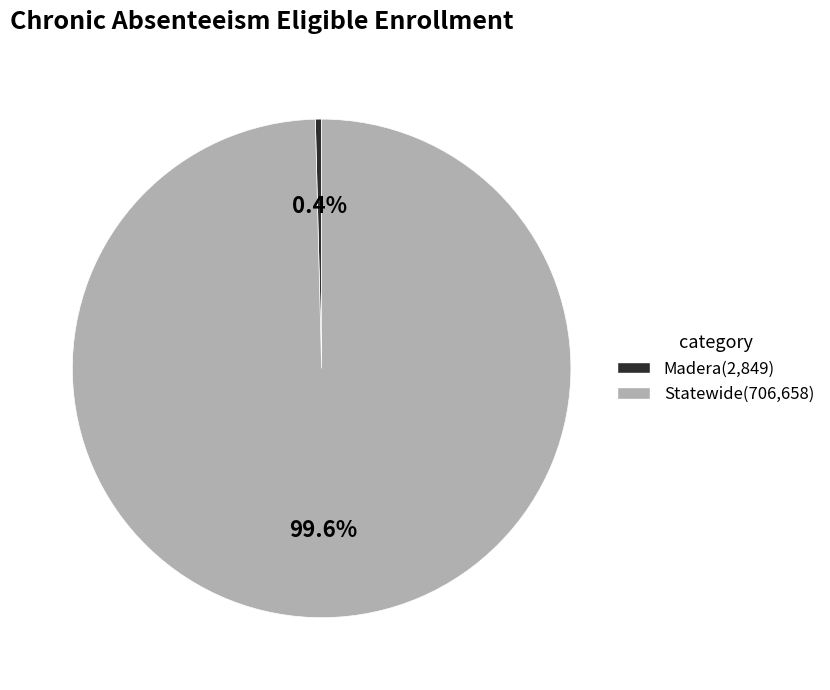

What percentage is NOT represented by Madera?

99.6%